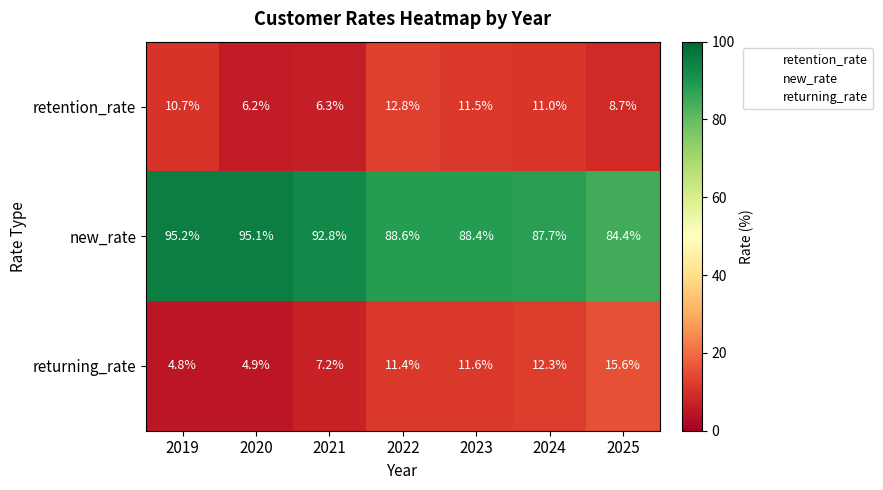

Between 2019 and 2021, which series saw the biggest shift?

retention_rate